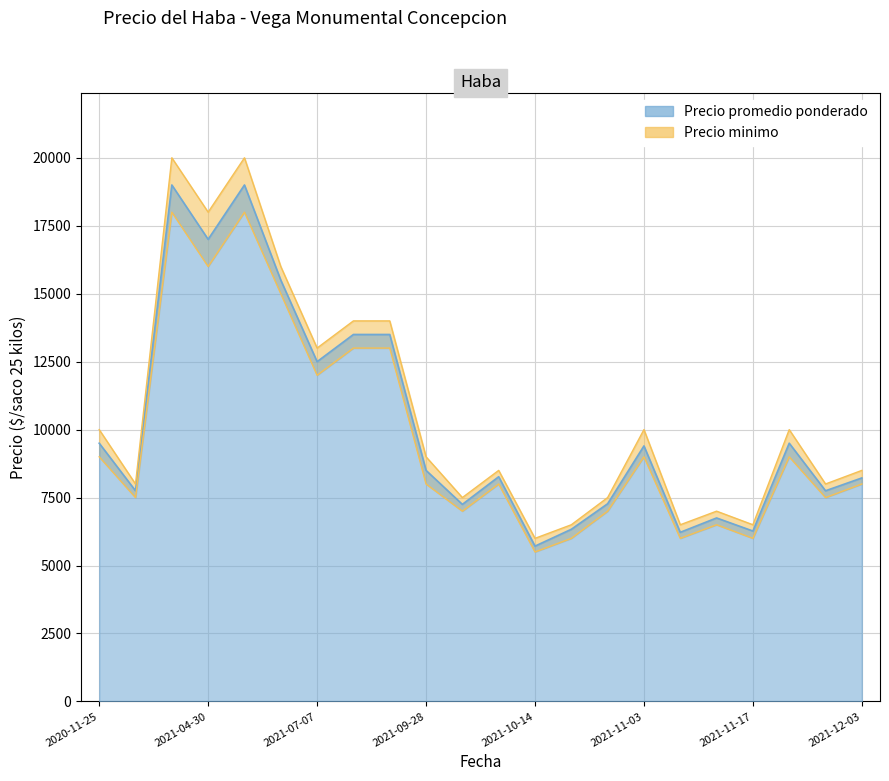

Is it true that Precio promedio ponderado equals 2230 at 2021-11-26?

False